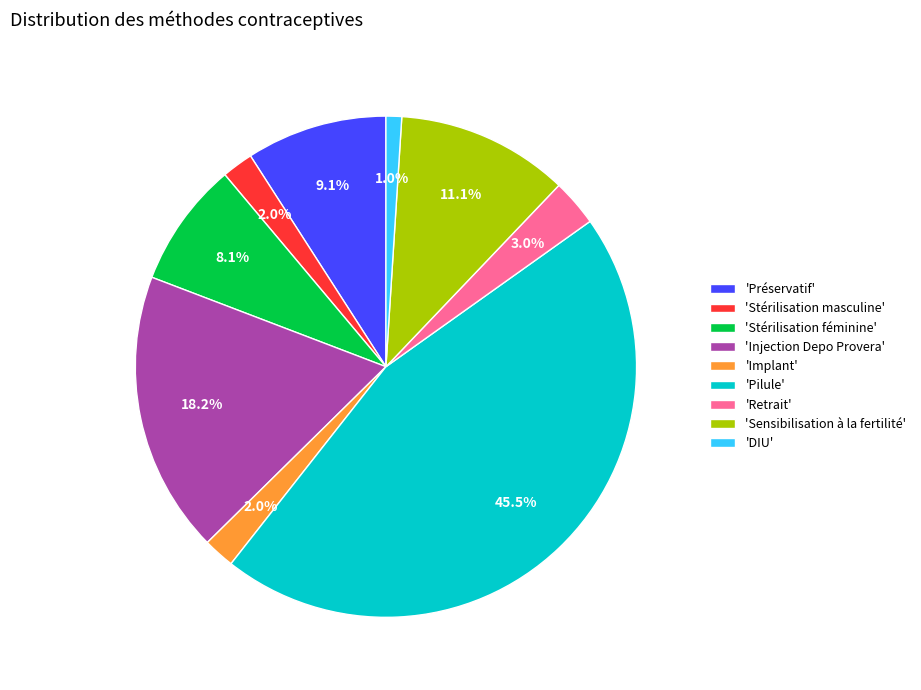

Which has a higher value, 'Stérilisation masculine' or 'DIU'?

'Stérilisation masculine'